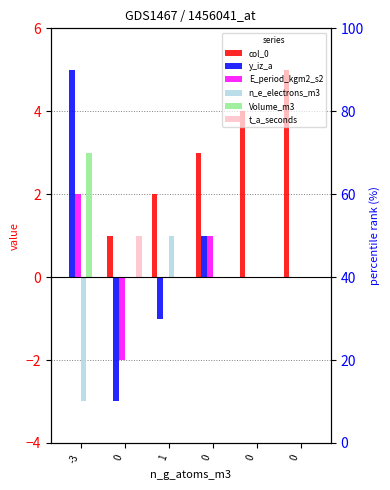

How many bars are there in total?

36